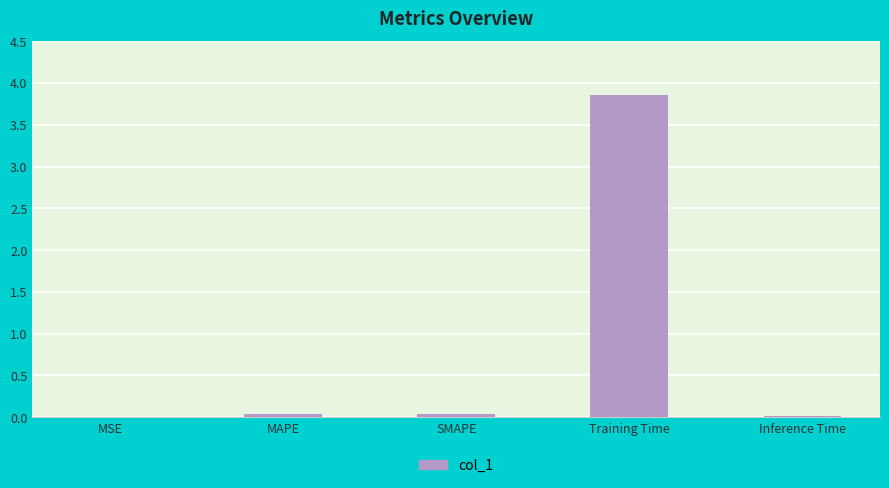

At which category does the chart reach its peak across all series?

Training Time